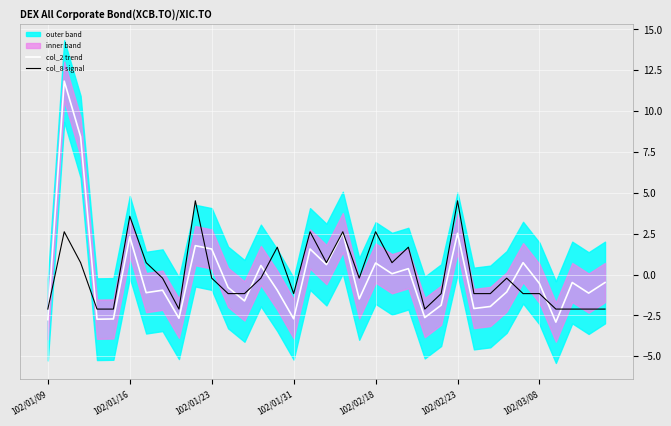

What is the value of the col_8 signal point at the 22nd from the left?

0.7